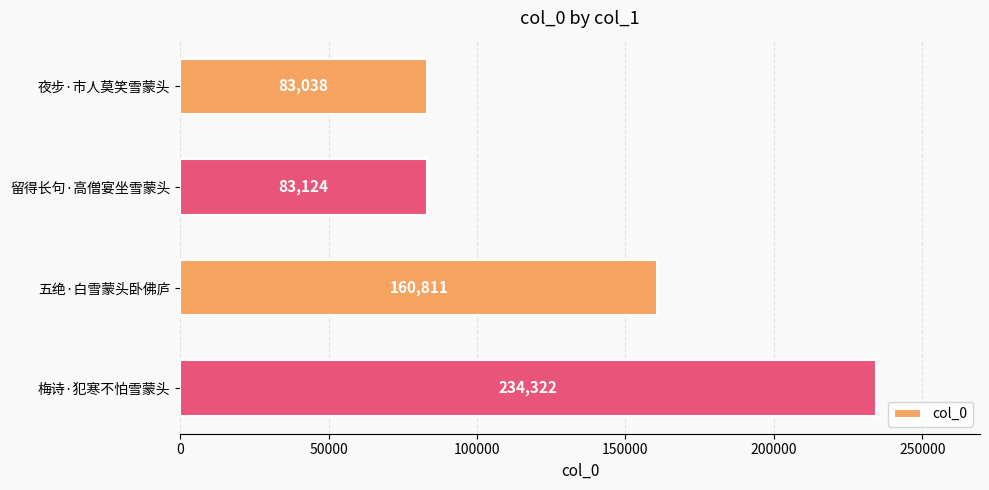

Reading top to bottom, transcribe all the data shown in this chart.

夜步·市人莫笑雪蒙头=83038	留得长句·高僧宴坐雪蒙头=83124	五绝·白雪蒙头卧佛庐=160811	梅诗·犯寒不怕雪蒙头=234322